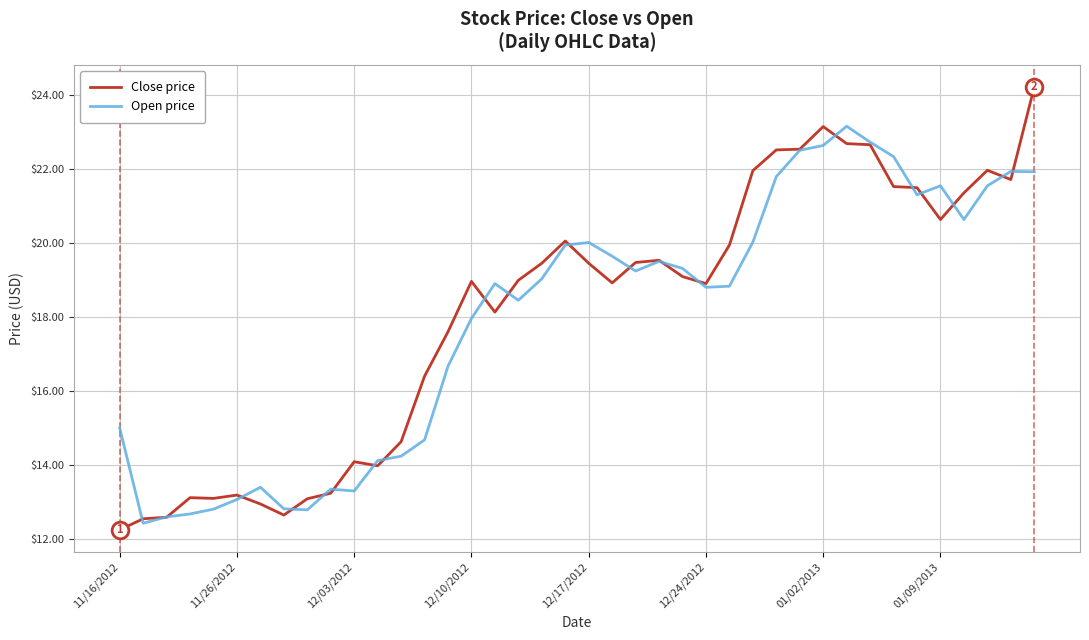

What is the lowest value of the Open price series?

12.4